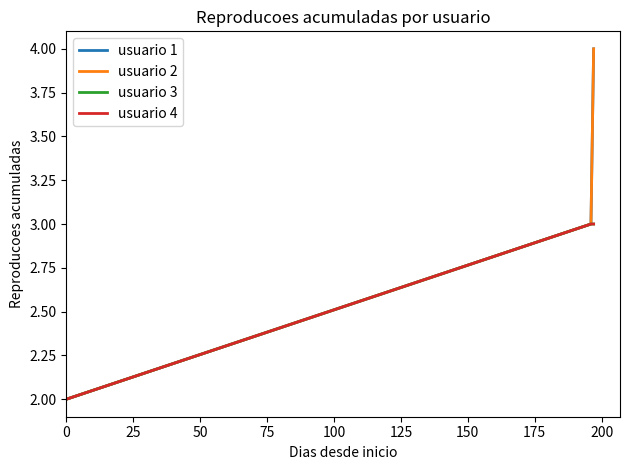

Reading left to right, what are all the values shown in this chart?

usuario 1: 2	3	4
usuario 2: 2	3	4
usuario 3: 2	3	3
usuario 4: 2	3	3